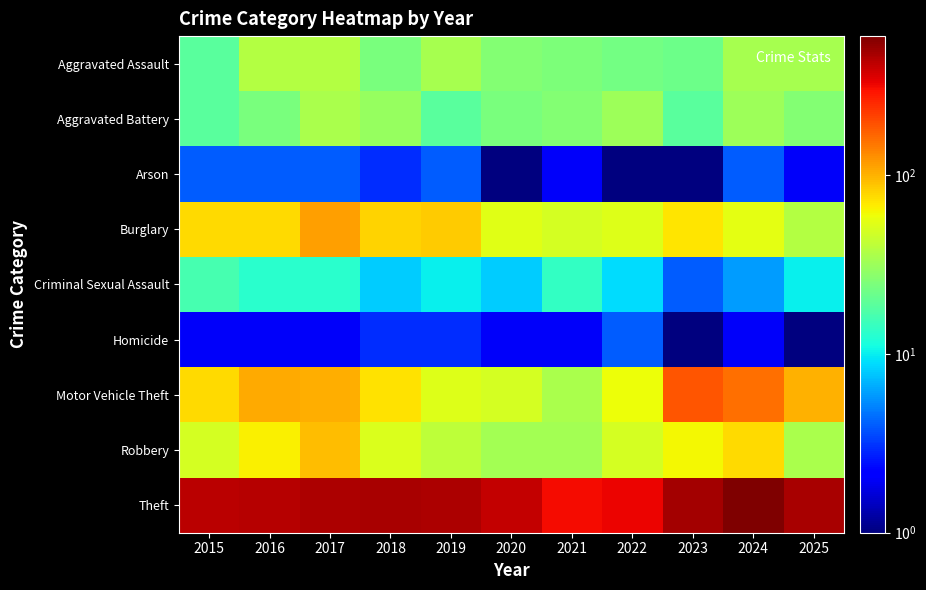

Which label corresponds to the largest value in the chart?

2024